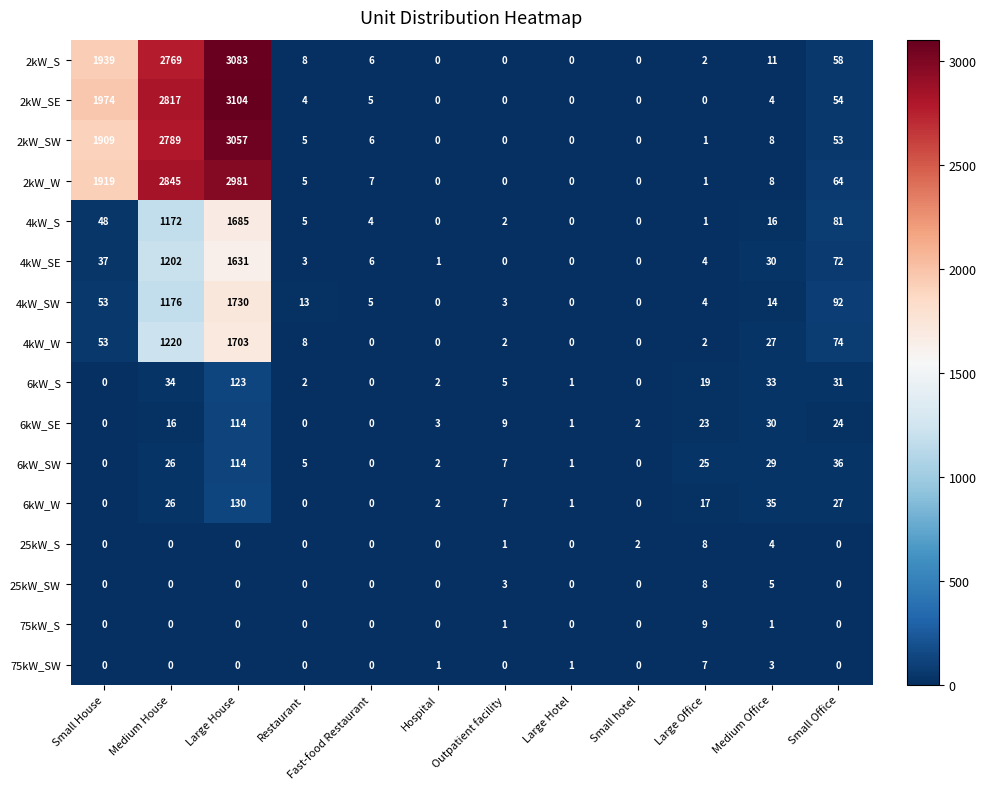

What is the difference between the maximum and minimum values in the 4kW_W series?

1703